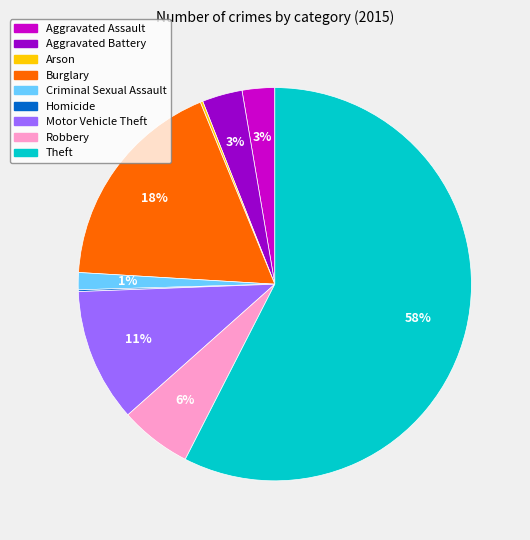

What is the majority slice?

Theft